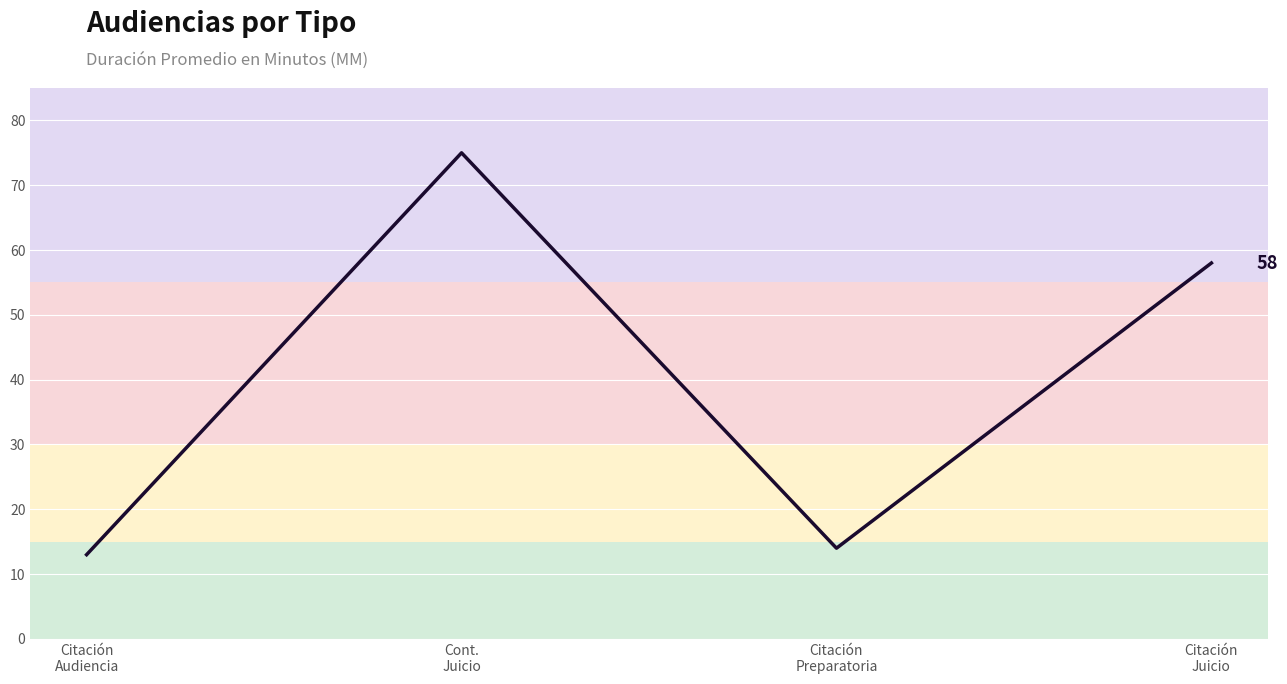

True or false: the data shows 96 at Citación
Juicio.

False